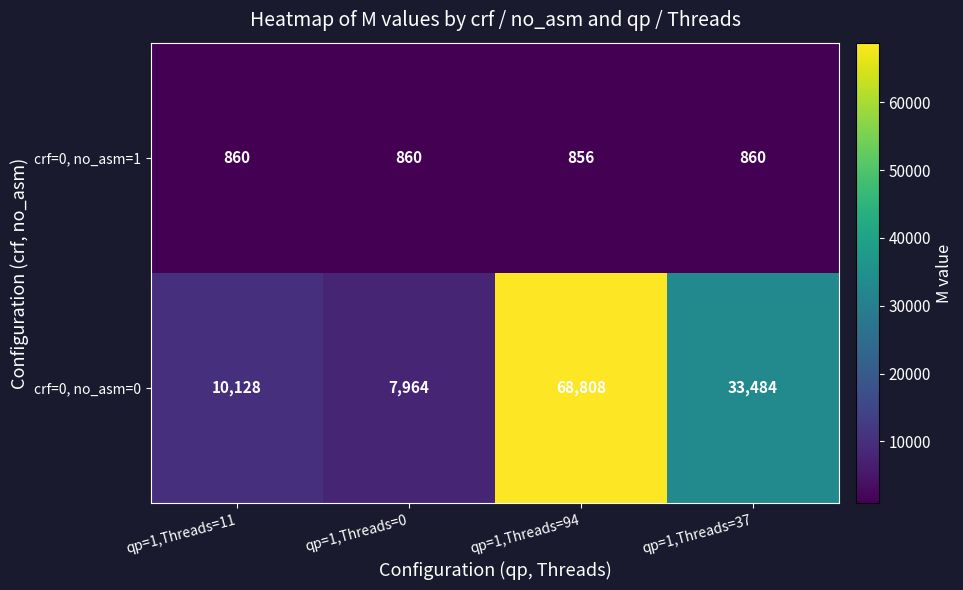

What is the minimum value for crf=0, no_asm=1?

856